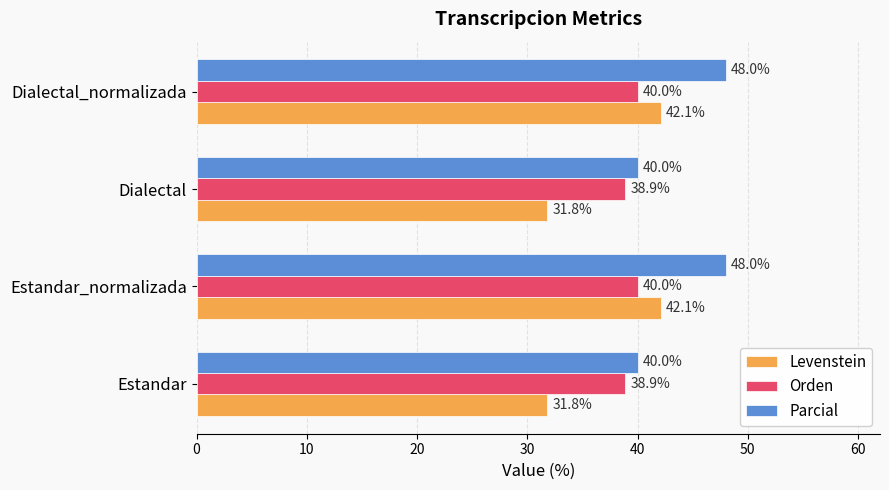

Which series has the largest total across all categories?

Parcial